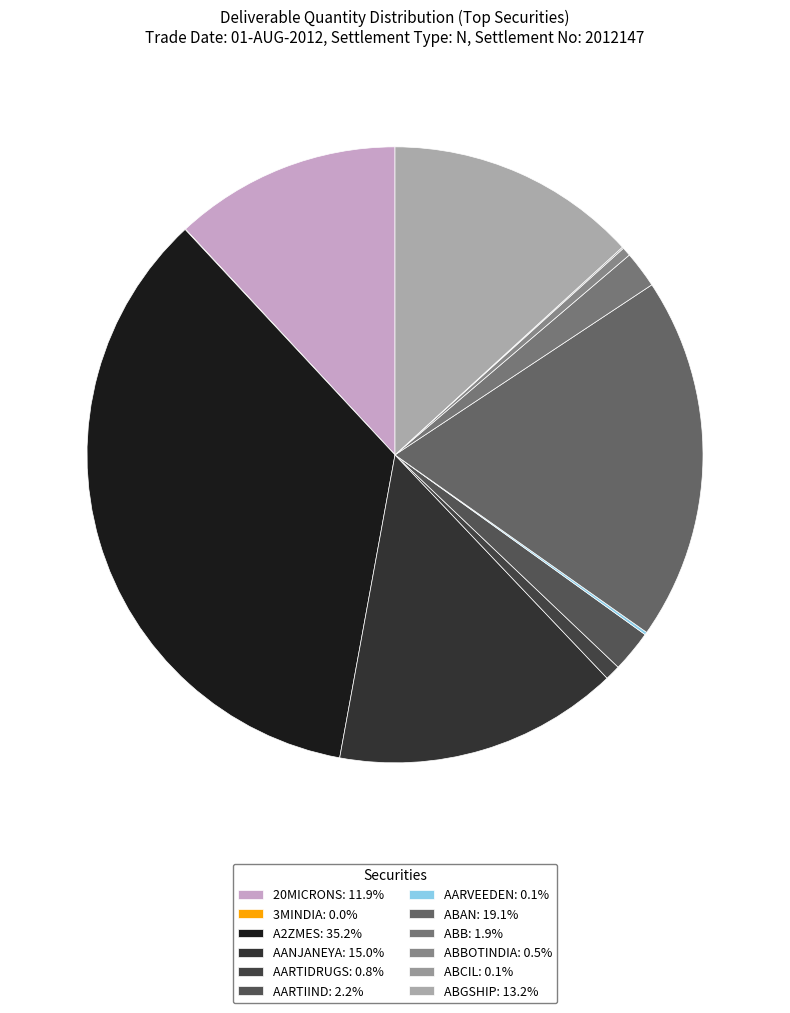

How many segments does this pie chart have?

12